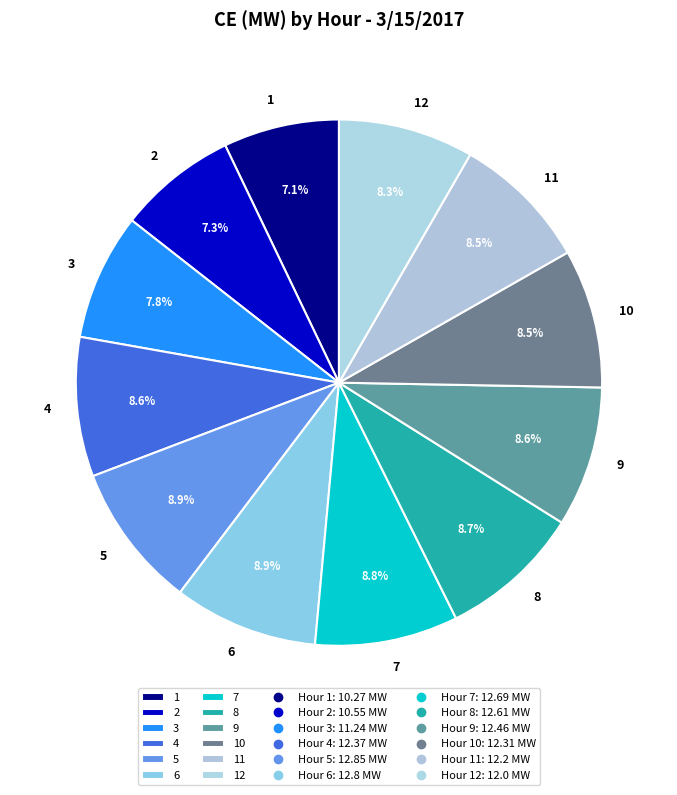

What percentage is NOT represented by 8?

91.3%